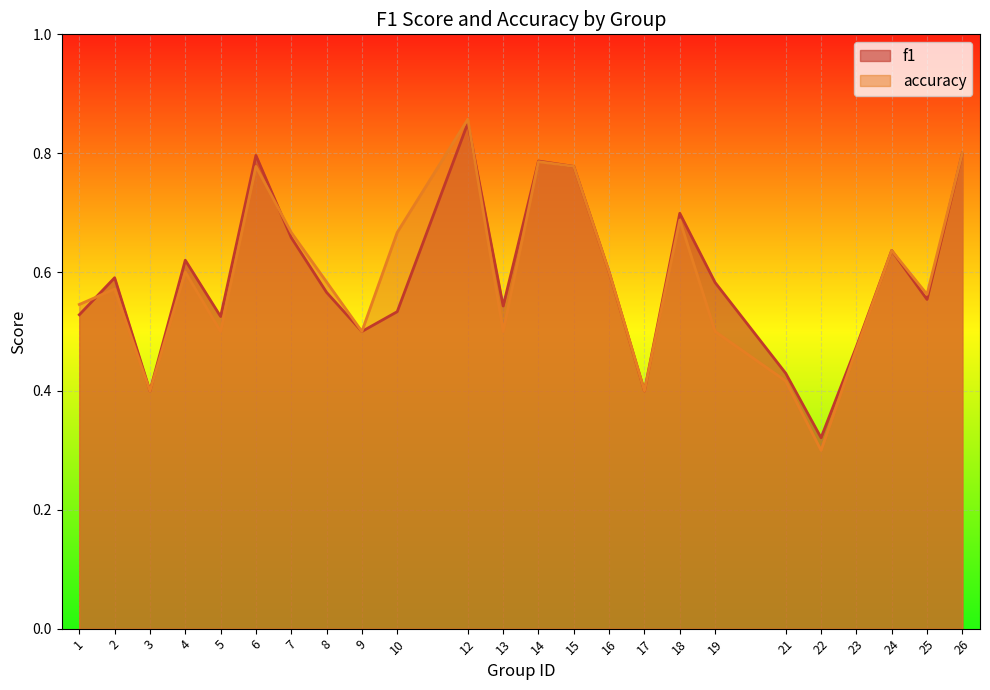

List the series in order of their peak value, lowest first.

f1, accuracy